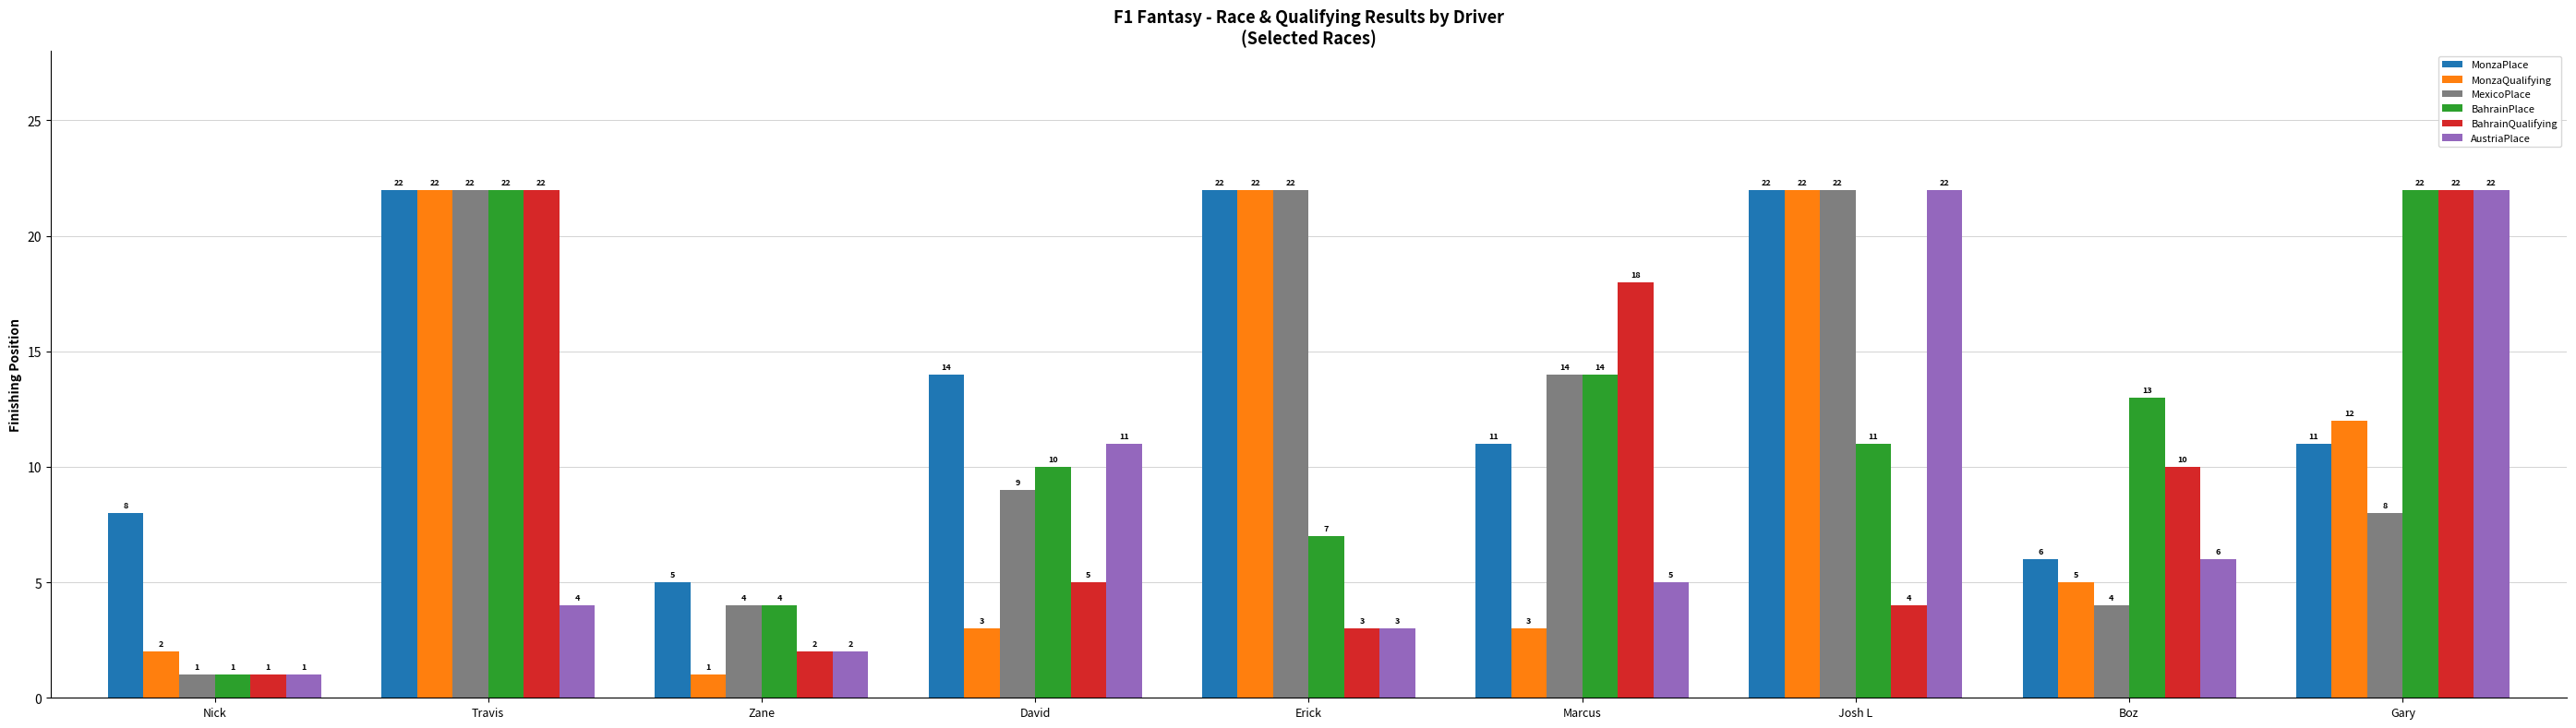

Reading right to left, list all the values displayed in this chart.

MonzaPlace: Gary=11	Boz=6	Josh L=22	Marcus=11	Erick=22	David=14	Zane=5	Travis=22	Nick=8
MonzaQualifying: Gary=12	Boz=5	Josh L=22	Marcus=3	Erick=22	David=3	Zane=1	Travis=22	Nick=2
MexicoPlace: Gary=8	Boz=4	Josh L=22	Marcus=14	Erick=22	David=9	Zane=4	Travis=22	Nick=1
BahrainPlace: Gary=22	Boz=13	Josh L=11	Marcus=14	Erick=7	David=10	Zane=4	Travis=22	Nick=1
BahrainQualifying: Gary=22	Boz=10	Josh L=4	Marcus=18	Erick=3	David=5	Zane=2	Travis=22	Nick=1
AustriaPlace: Gary=22	Boz=6	Josh L=22	Marcus=5	Erick=3	David=11	Zane=2	Travis=4	Nick=1